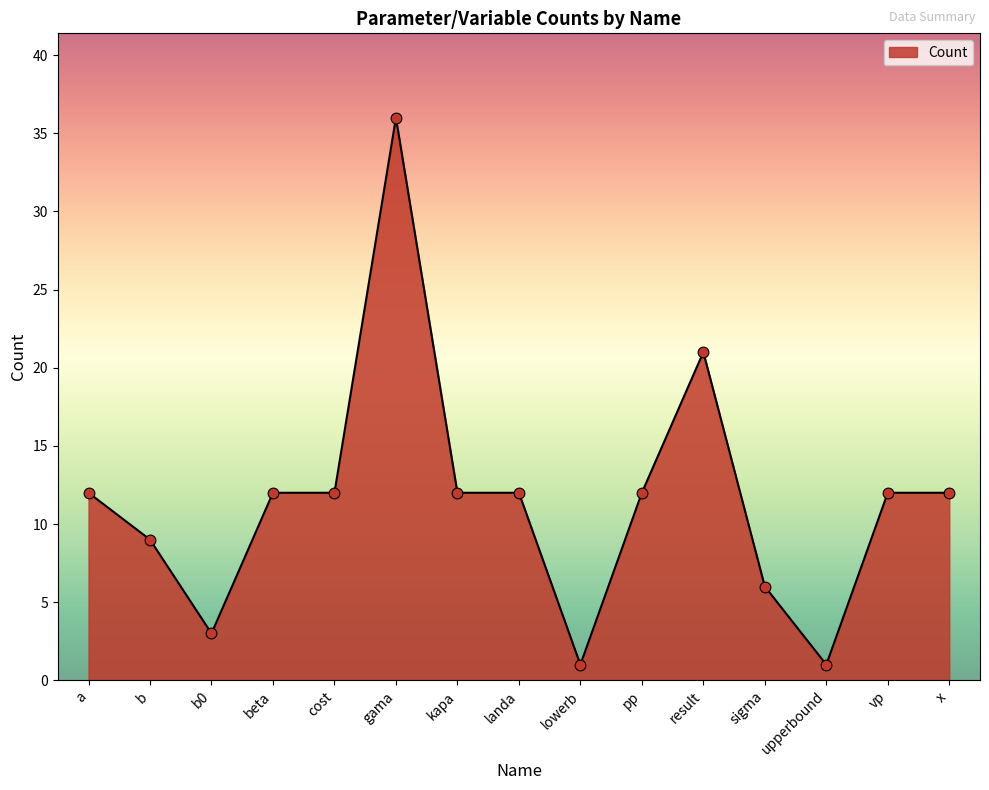

Approximately how many times larger is the value at lowerb compared to kapa?

0.1